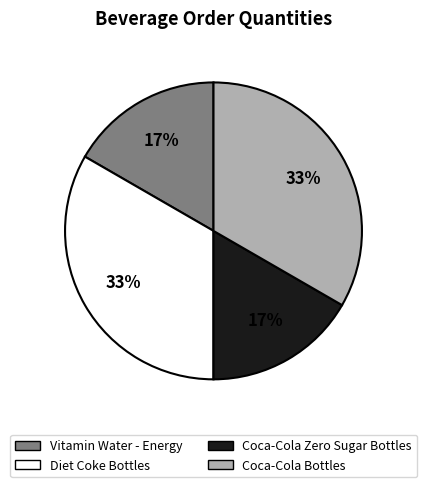

Which has a higher value, Vitamin Water - Energy or Diet Coke Bottles?

Diet Coke Bottles